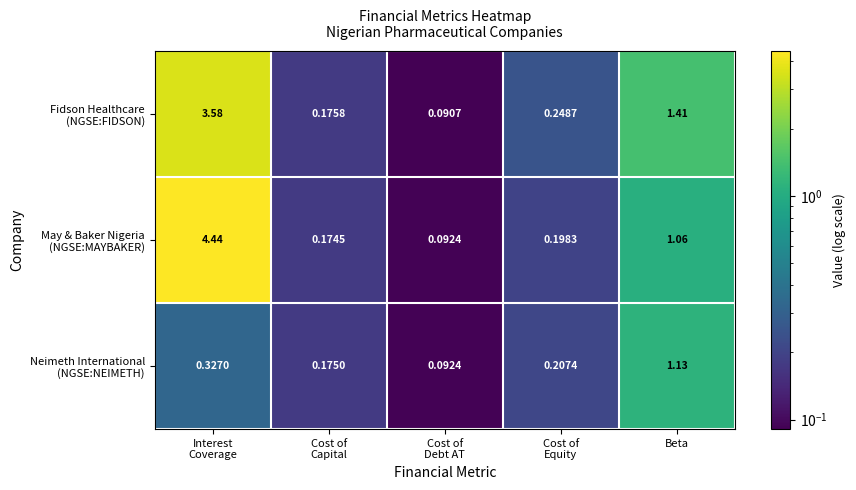

Count the number of categories in the chart.

5